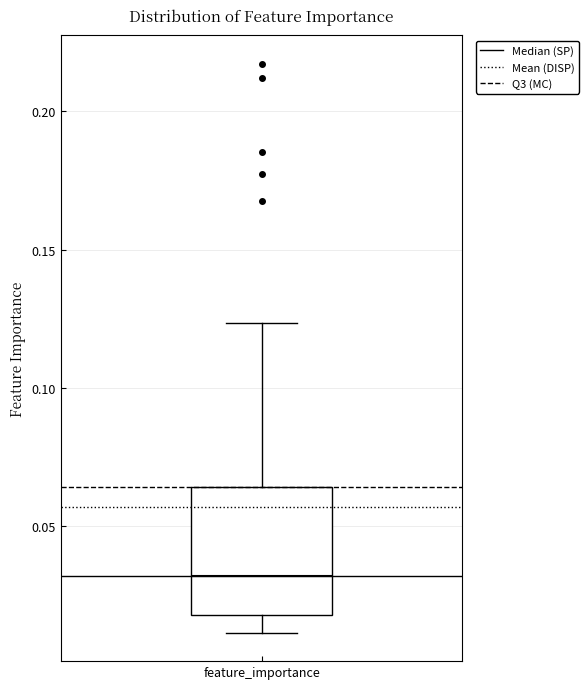

Read this box plot against the y-axis: the position of the median line, the range covered by the box, and the ends of both whiskers. The values are not printed on the chart, so give them approximately, as read against the axis.

median 0.030, box 0.020 to 0.065, whiskers 0.010 to 0.125